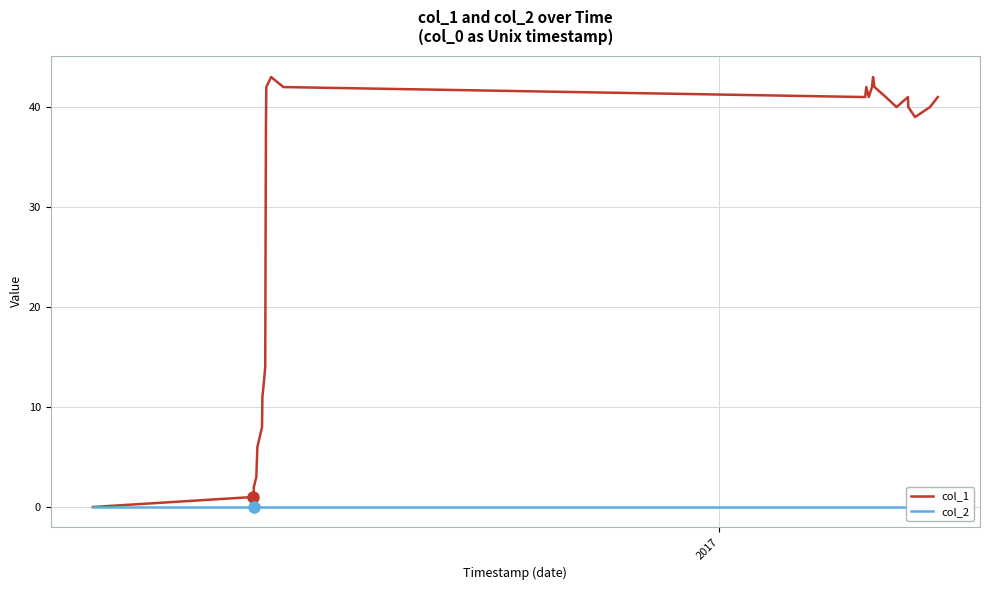

How many lines are shown in the chart?

2